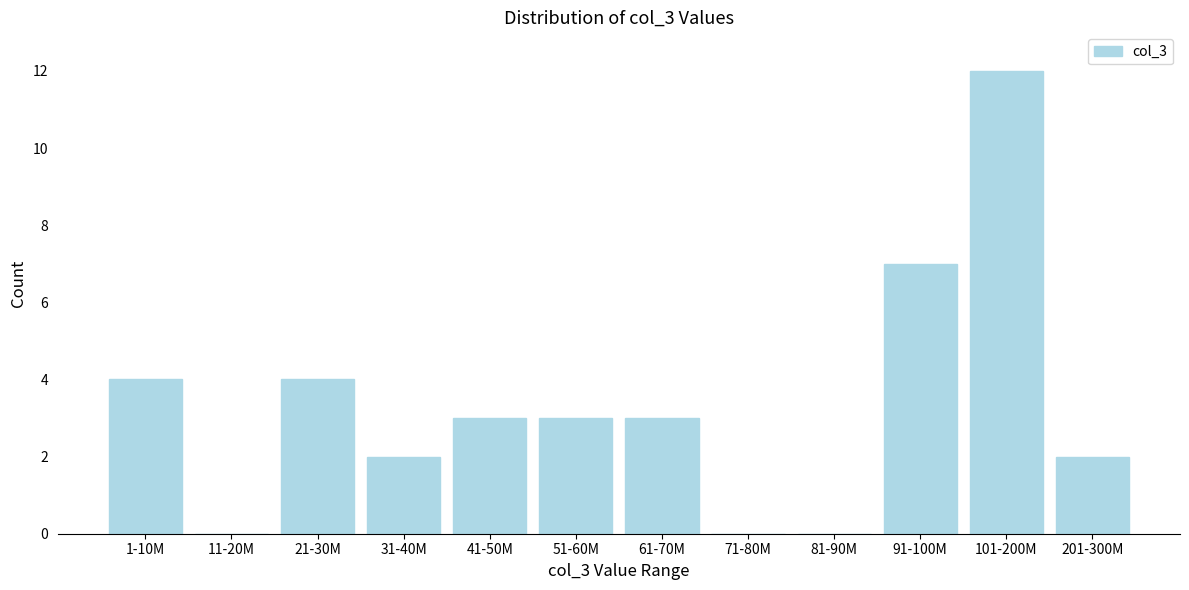

Reading right to left, extract all data points from this chart.

201-300M=2	101-200M=12	91-100M=7	81-90M=0	71-80M=0	61-70M=3	51-60M=3	41-50M=3	31-40M=2	21-30M=4	11-20M=0	1-10M=4